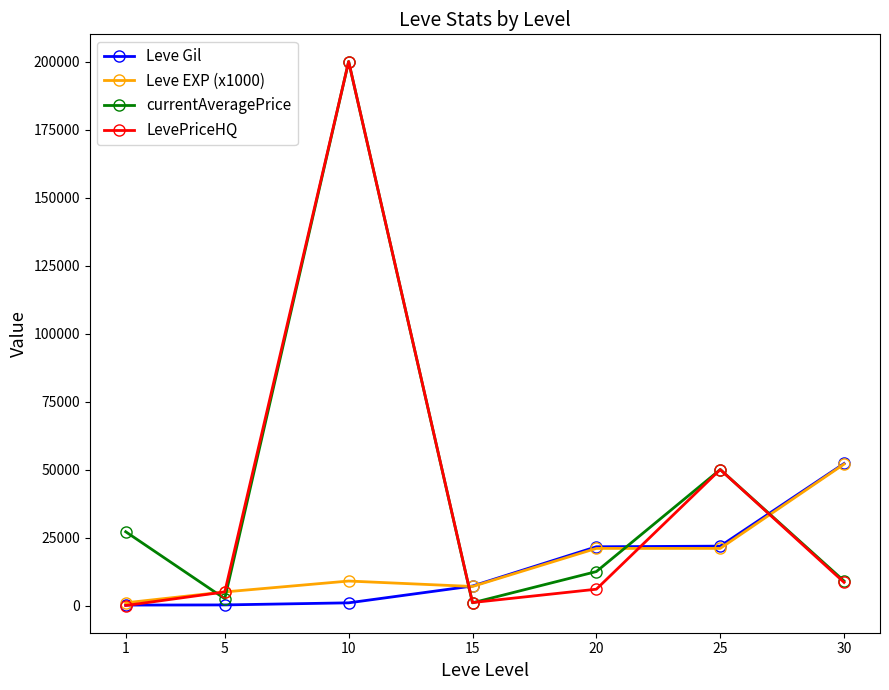

At which category does Leve EXP (x1000) reach its first local peak?

10